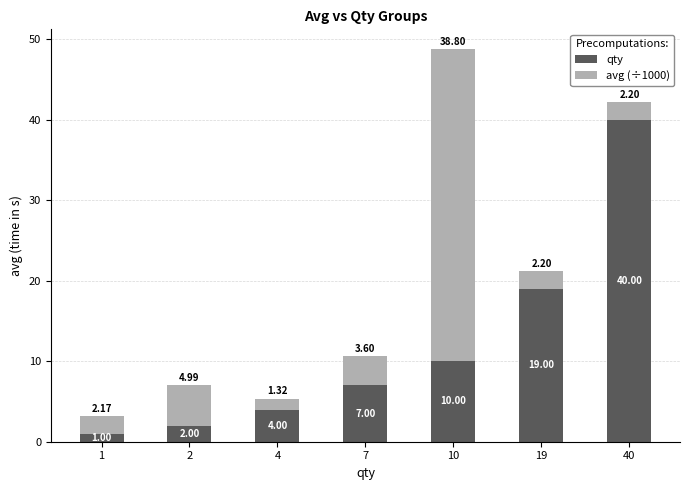

What is the average value of the qty series?

11.9